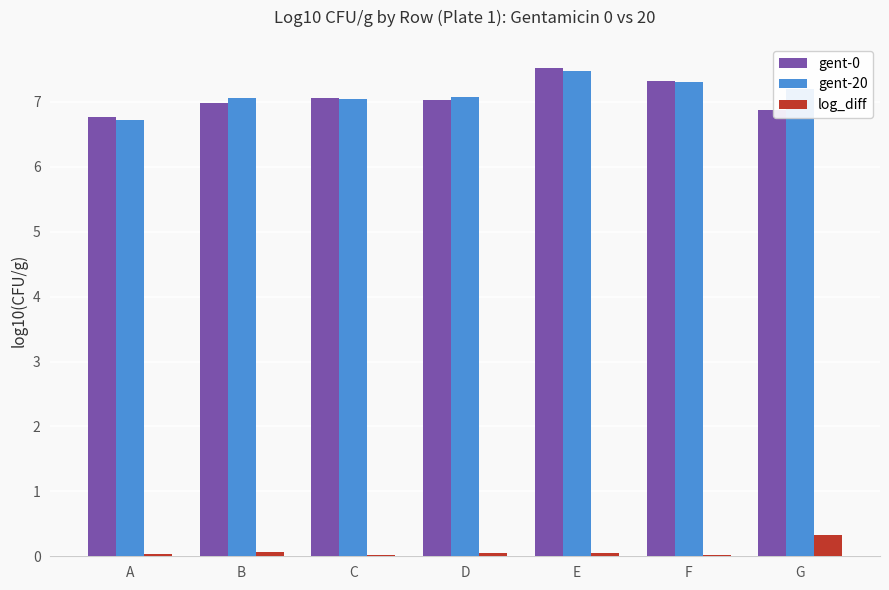

How many series are shown in this chart?

3